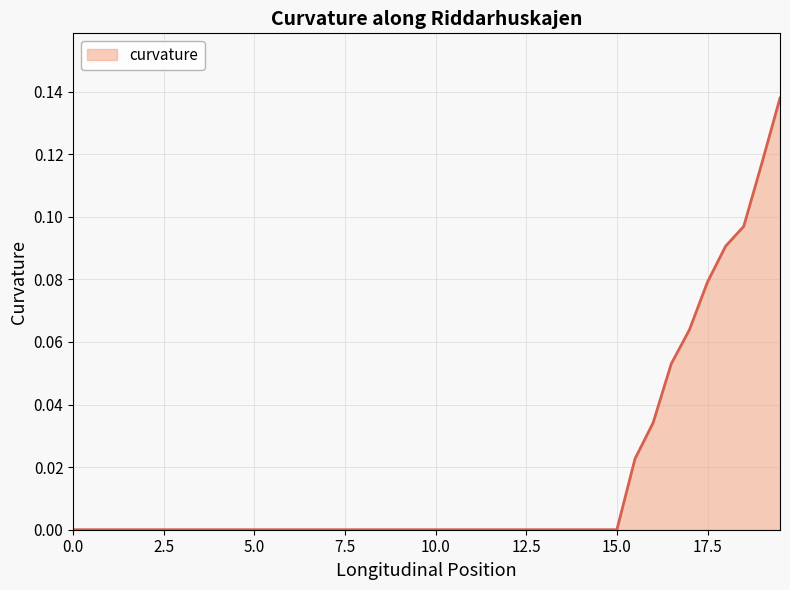

At which category does the chart reach its peak across all series?

19.5